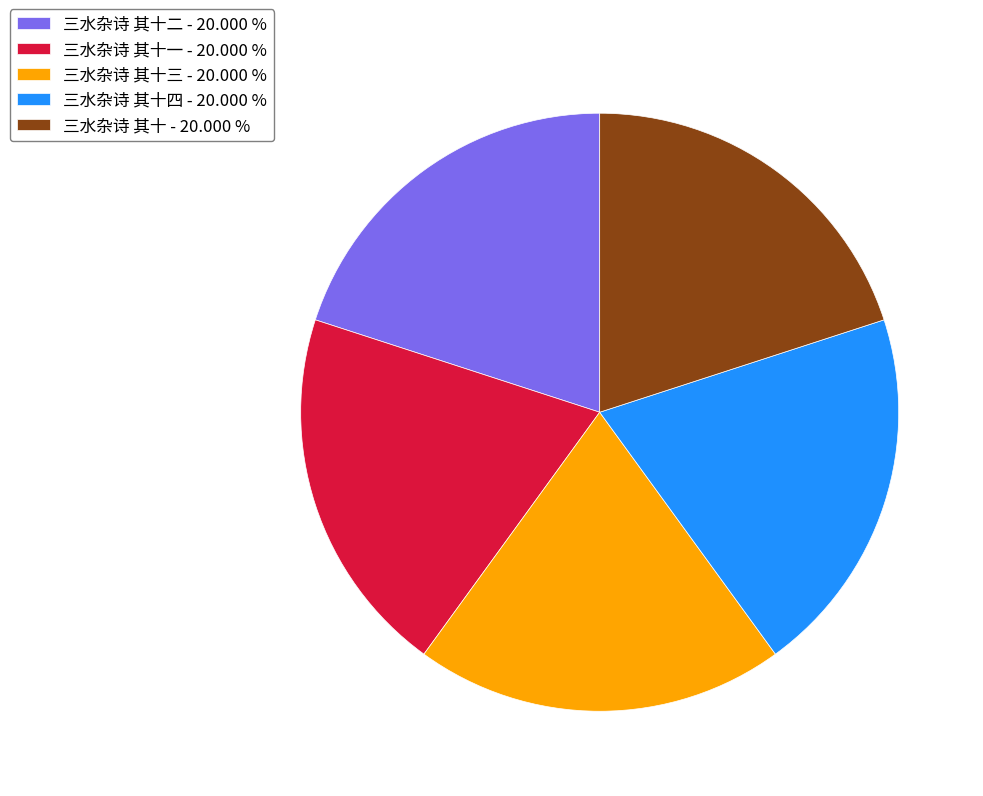

How many segments does this pie chart have?

5